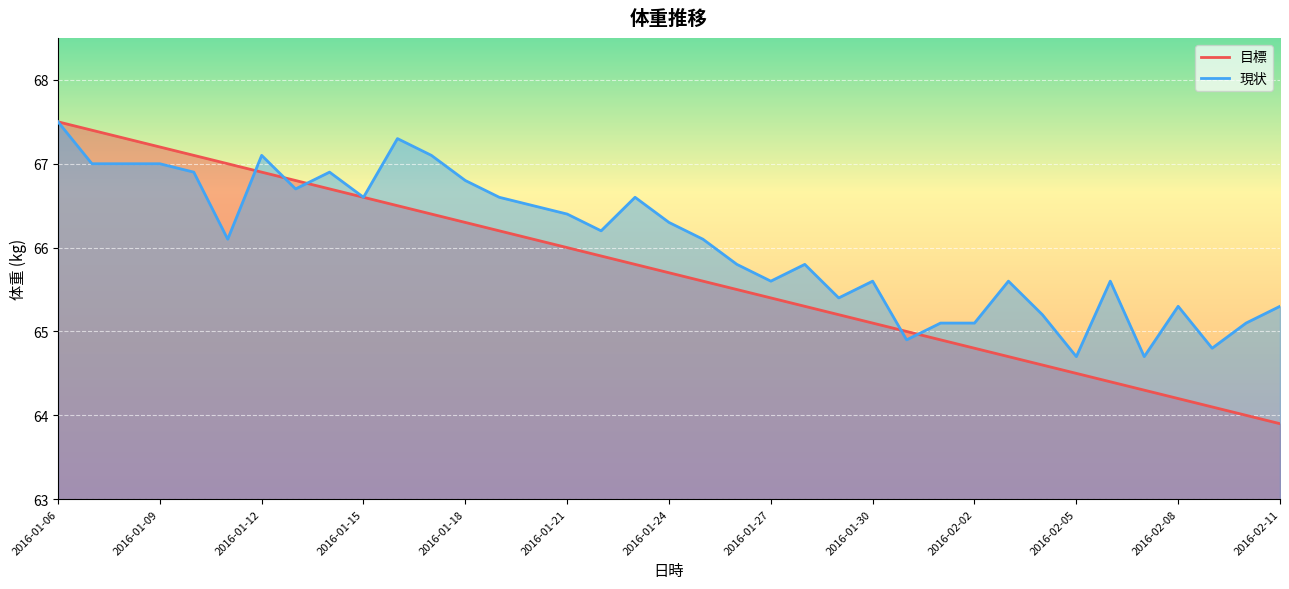

What value does the 目標 series have at 2016-01-27?

65.4